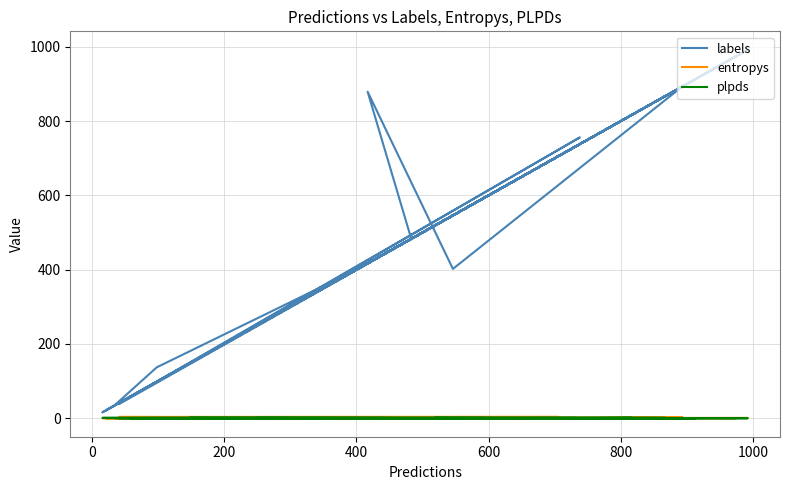

Does the chart display data point markers on the line(s)?

No